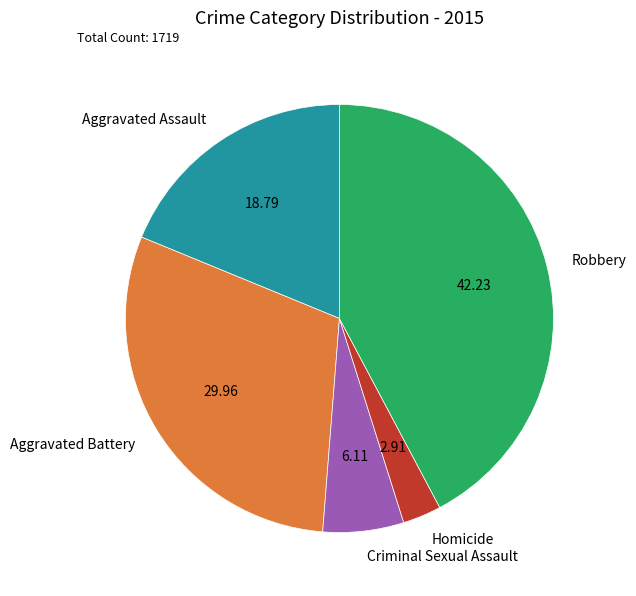

Combined, do Aggravated Assault and Homicide account for over 50%?

No